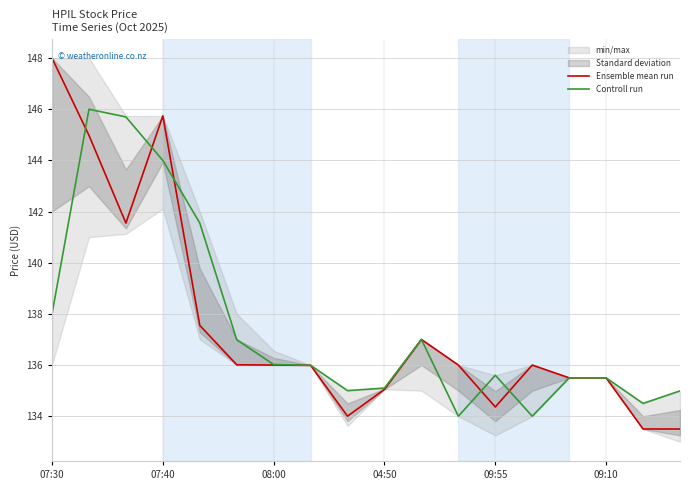

The Ensemble mean run series shows 148.0 at 07:30. True or false?

True